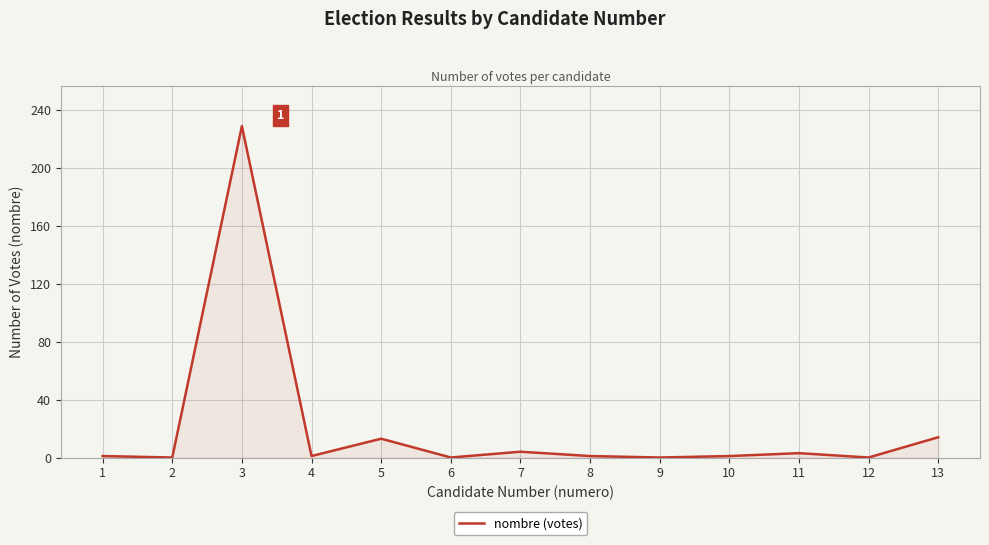

What is the greatest value displayed?

229